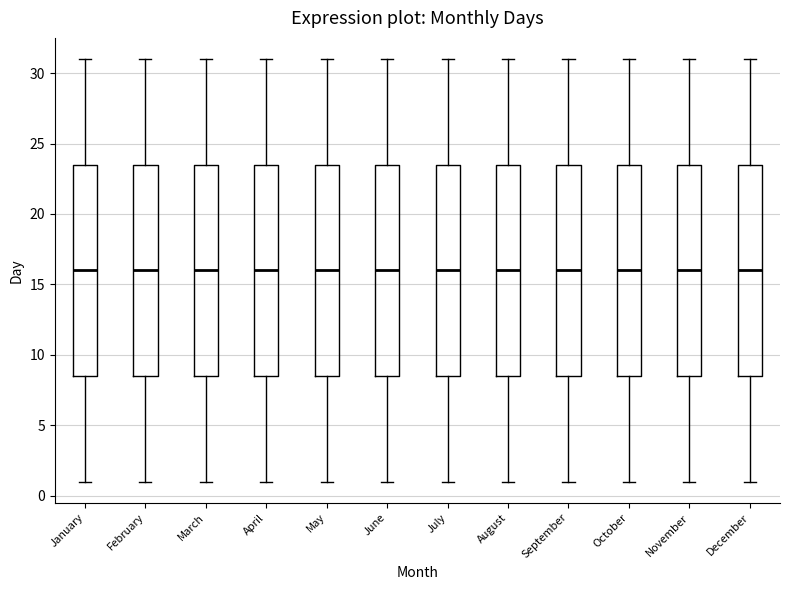

Where is the upper edge of the box for June on the y-axis? The values are not printed on the chart, so give them approximately, as read against the axis.

23.5